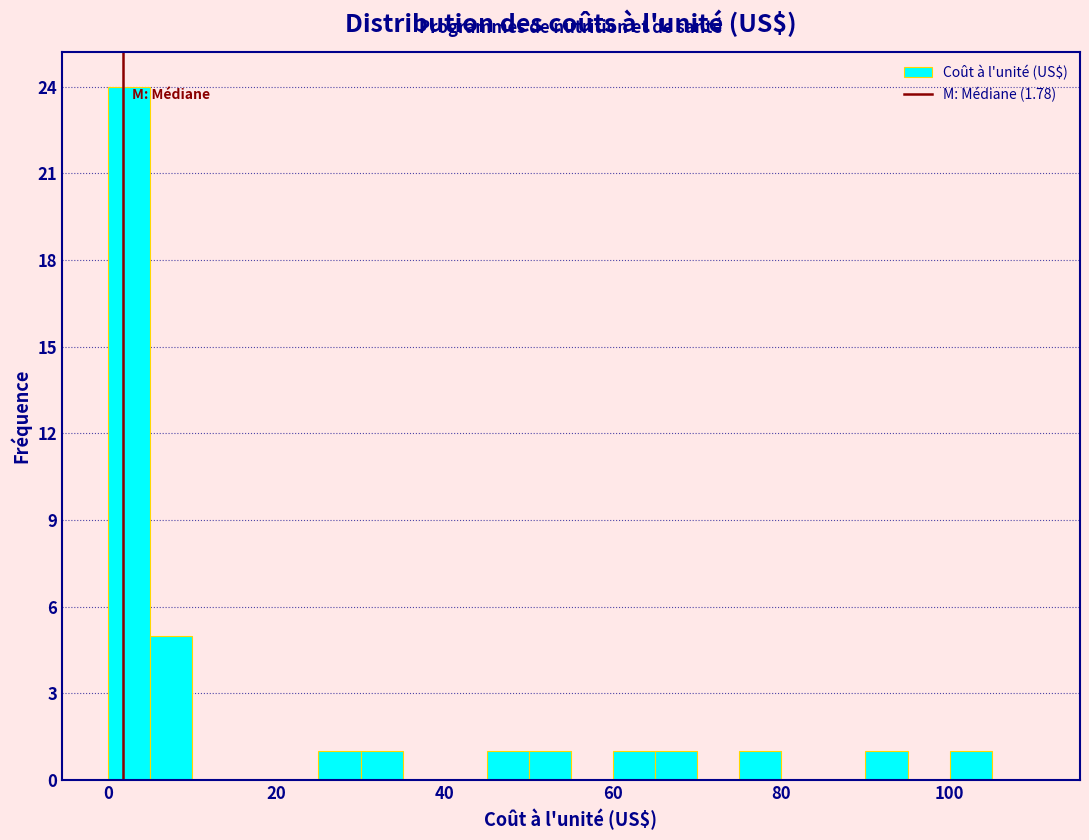

Read against the x-axis, roughly where is the centre of the tallest bar?

2